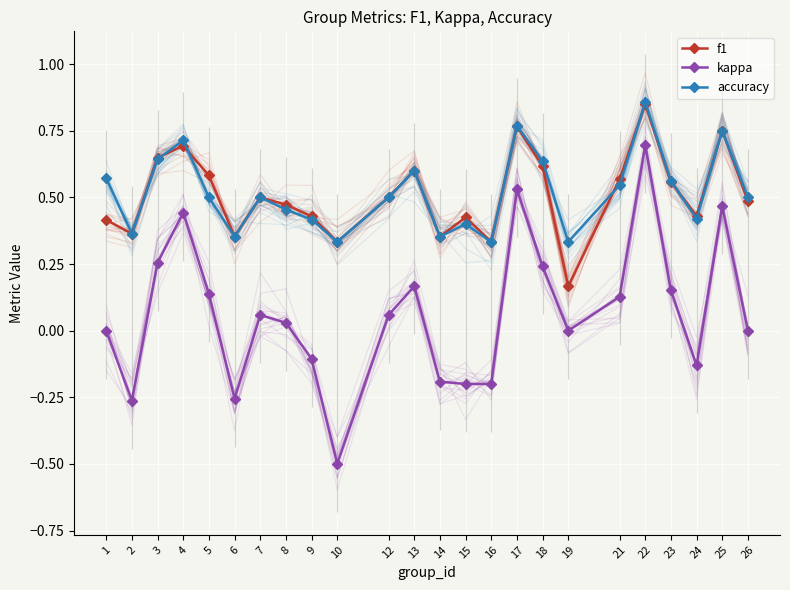

What is the greatest value displayed?

0.9